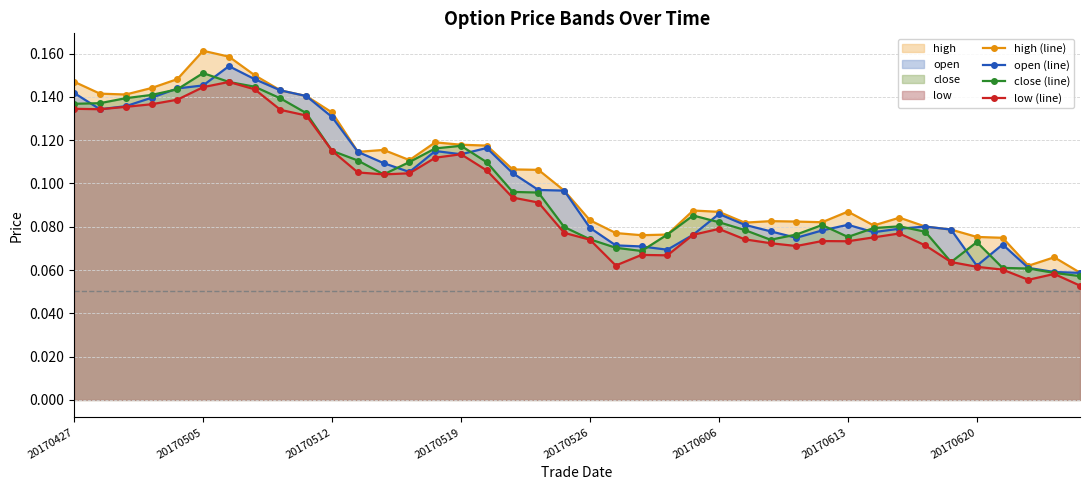

True or false: high (line) and open (line) cross at least once.

False